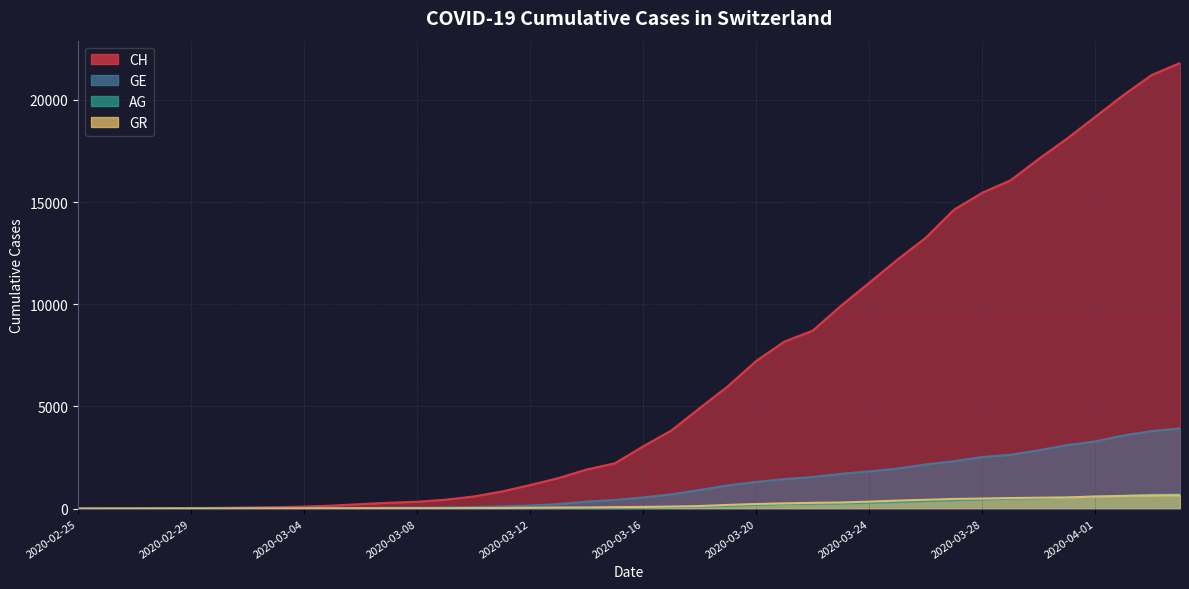

True or false: AG and CH cross at least once.

False